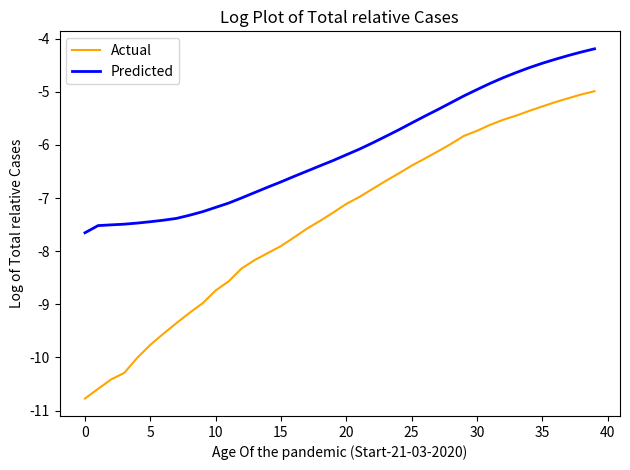

Is this an area chart (filled region under the line)?

No